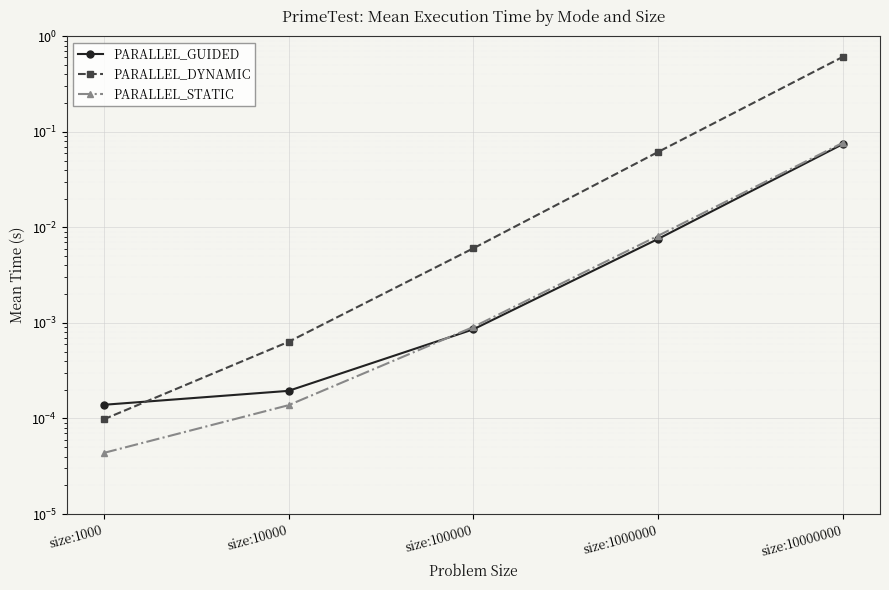

Reading left to right, what are all the values shown in this chart?

PARALLEL_GUIDED: size:1000=0.0	size:10000=0.0	size:100000=0.0	size:1000000=0.0	size:10000000=0.1
PARALLEL_DYNAMIC: size:1000=0.0	size:10000=0.0	size:100000=0.0	size:1000000=0.1	size:10000000=0.6
PARALLEL_STATIC: size:1000=0.0	size:10000=0.0	size:100000=0.0	size:1000000=0.0	size:10000000=0.1